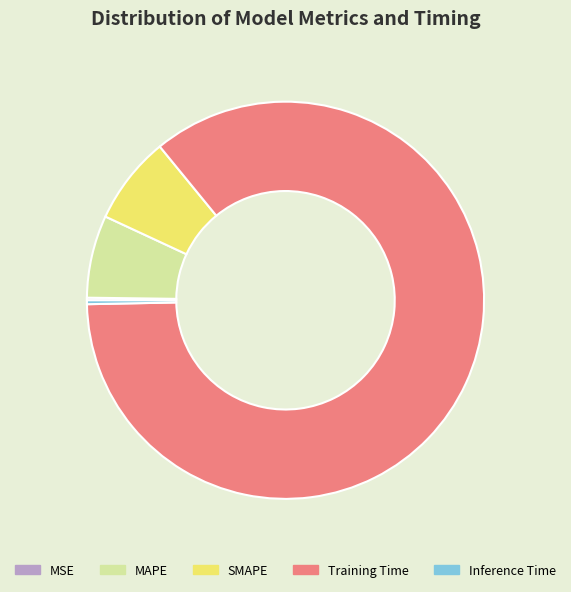

Is it true that MAPE is 1% of the pie?

False